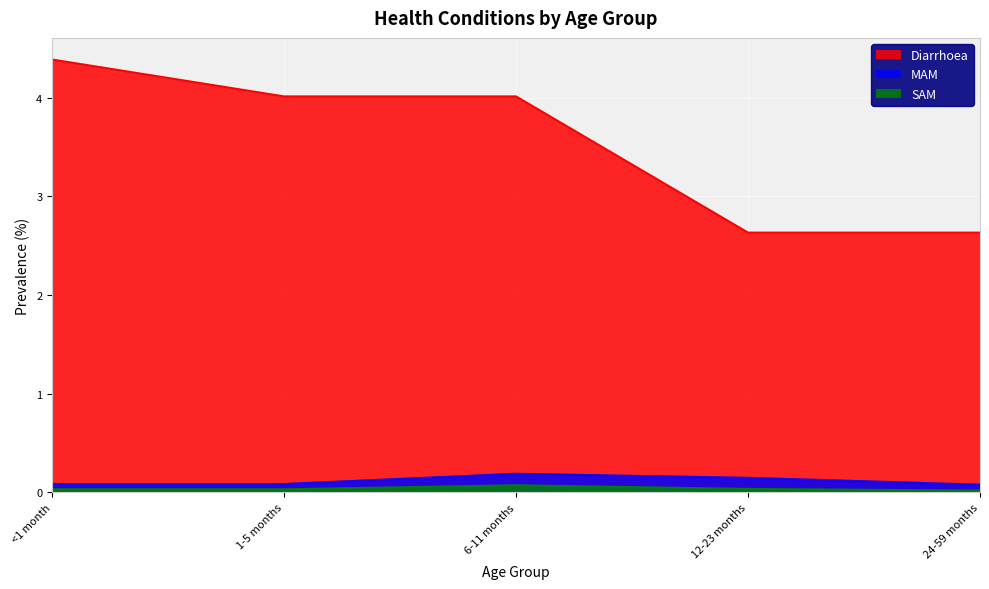

Read the MAM value at 6-11 months.

0.2